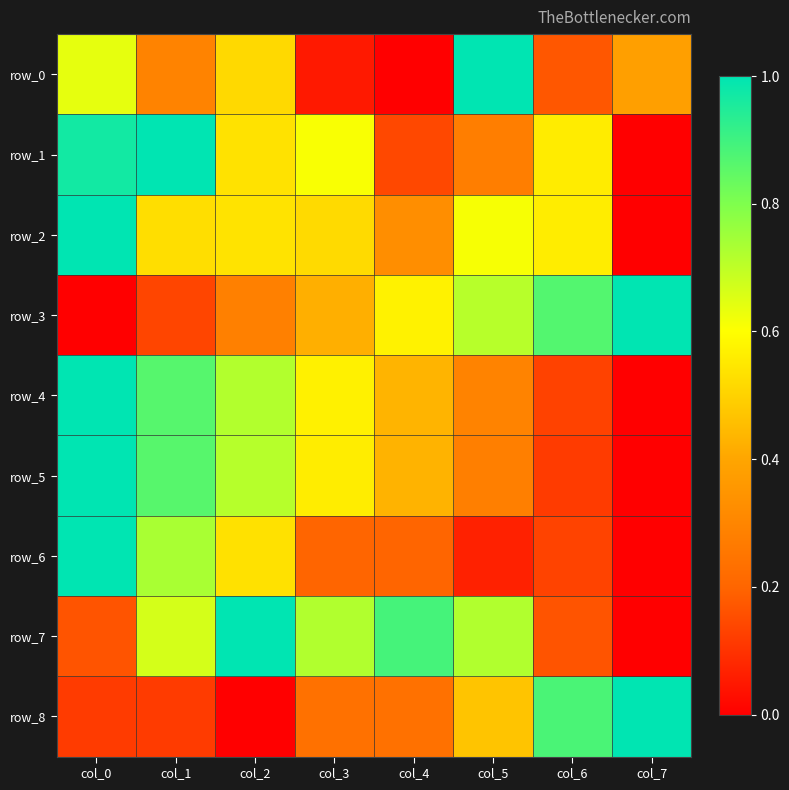

Which label corresponds to the smallest value in the chart?

col_4